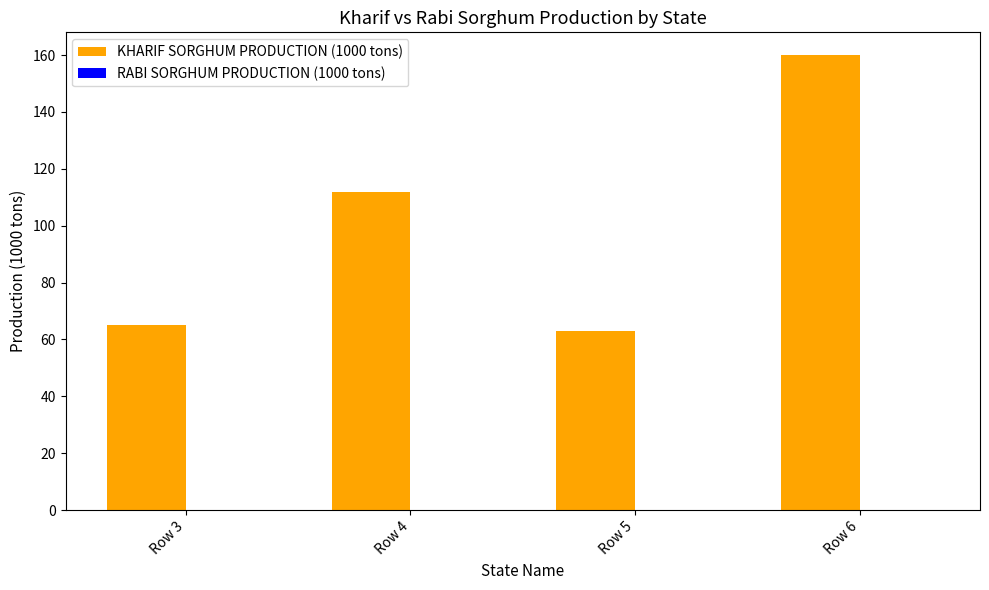

What is the greatest value displayed?

160